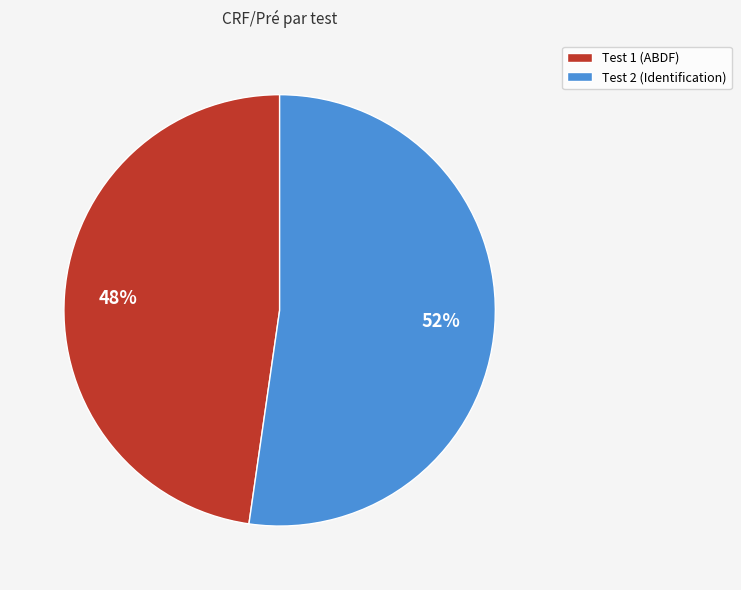

Does Test 1 (ABDF) represent more than half of the total?

No